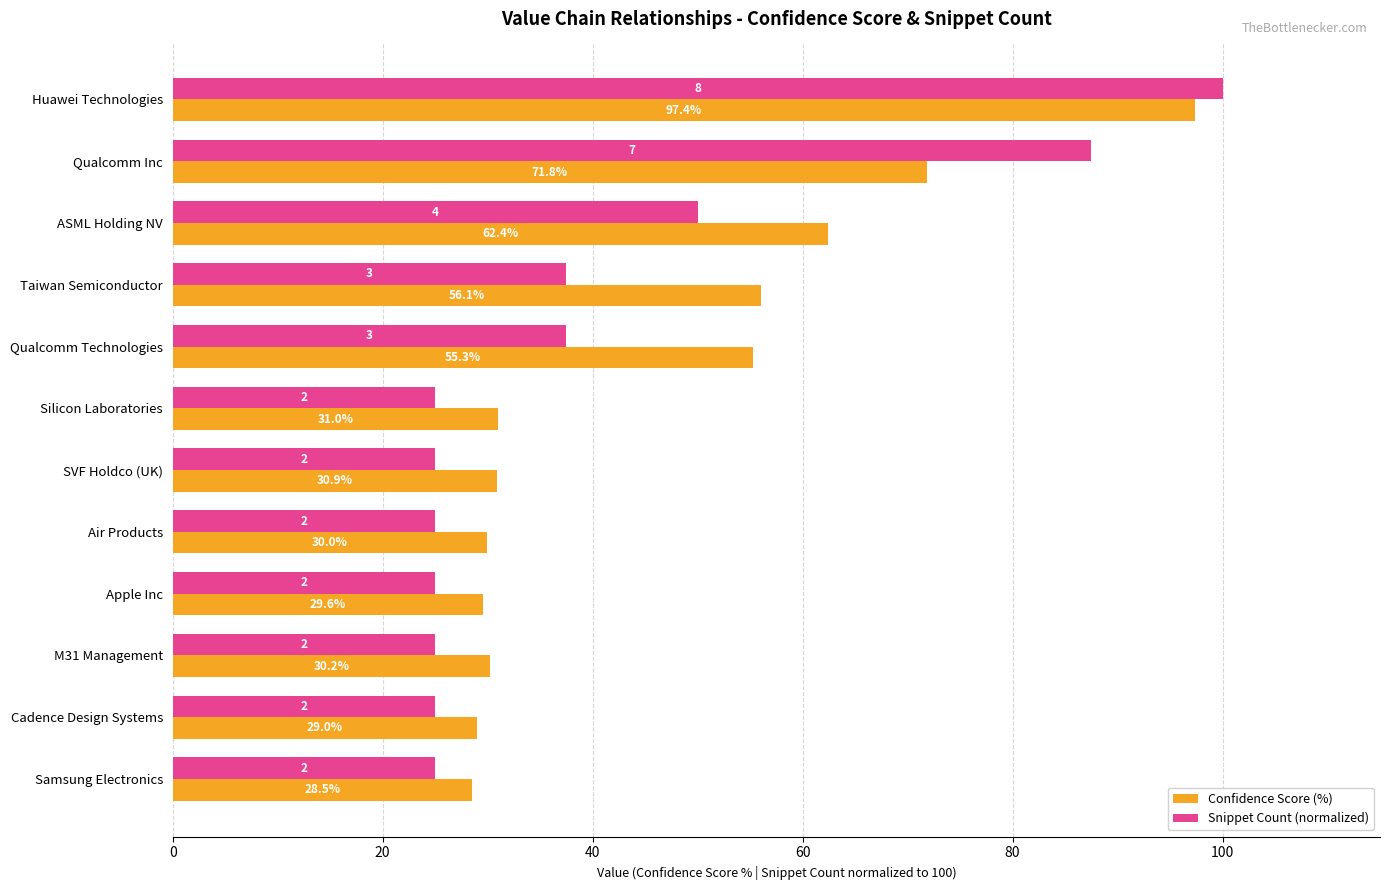

What is the maximum value for Snippet Count (normalized)?

100.0